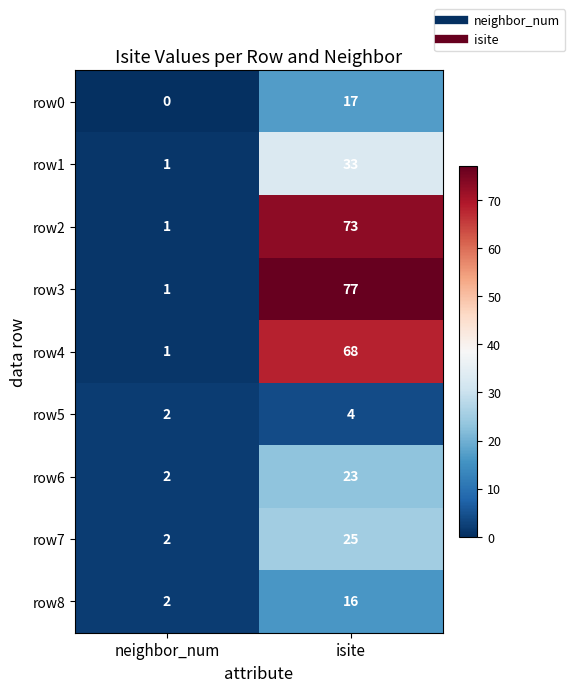

Which label corresponds to the smallest value in the chart?

neighbor_num